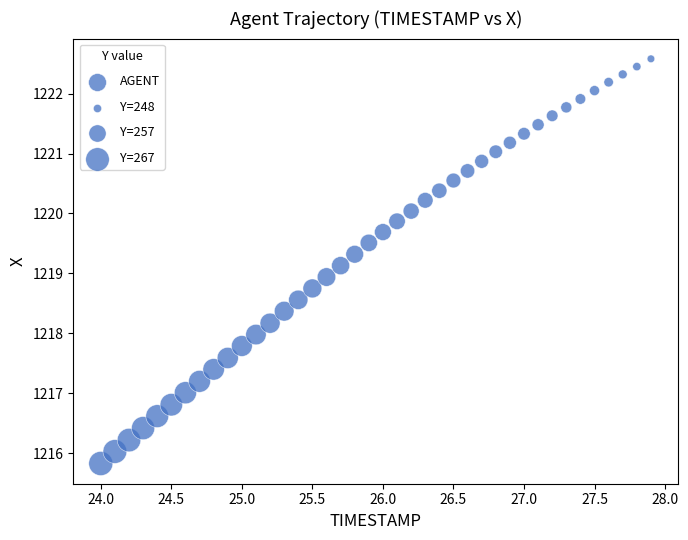

What is the range of X values (max minus min)?

3.9